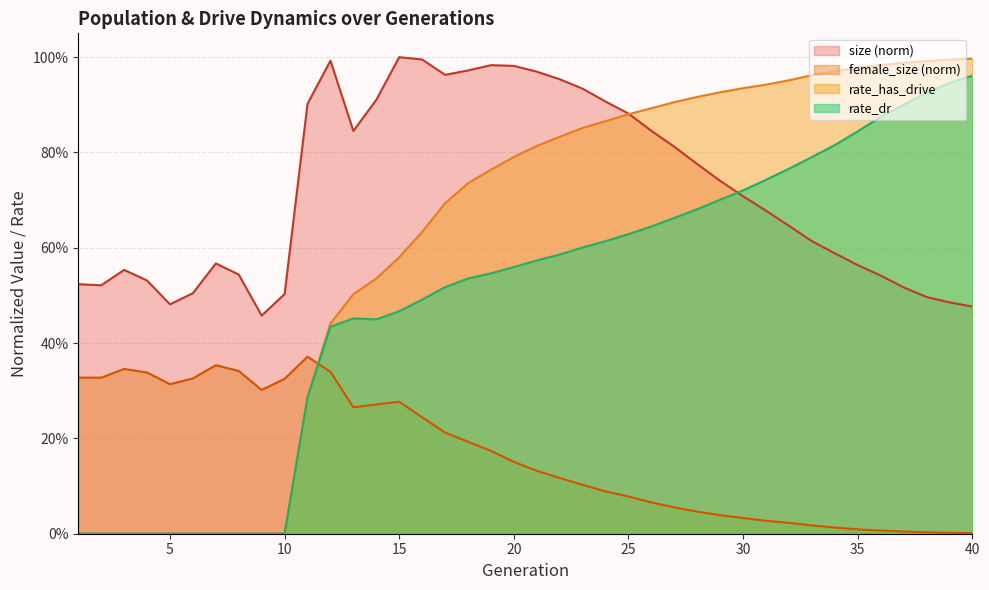

List the series in order of their peak value, lowest first.

female_size, rate_dr, rate_has_drive, size